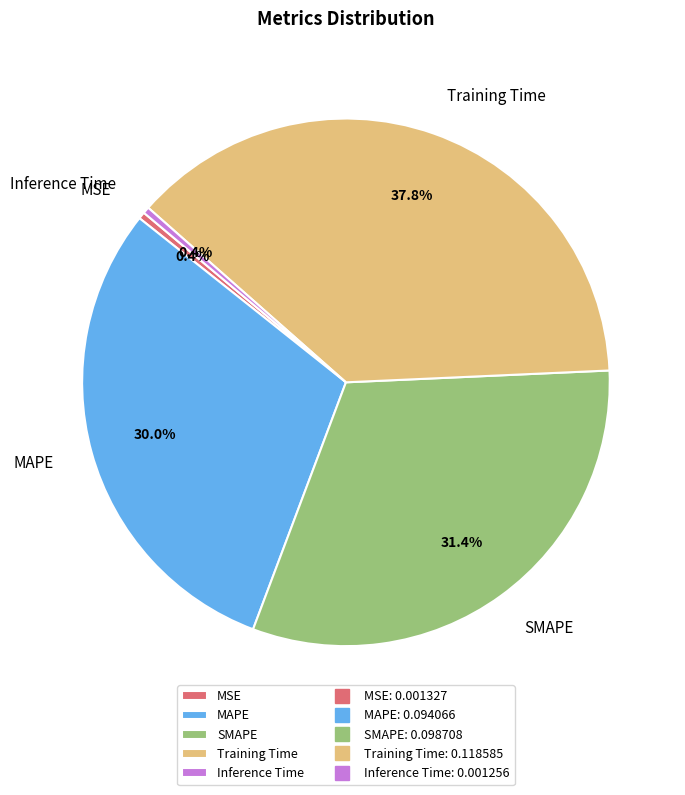

To the nearest percent, what is the average slice percentage?

20%